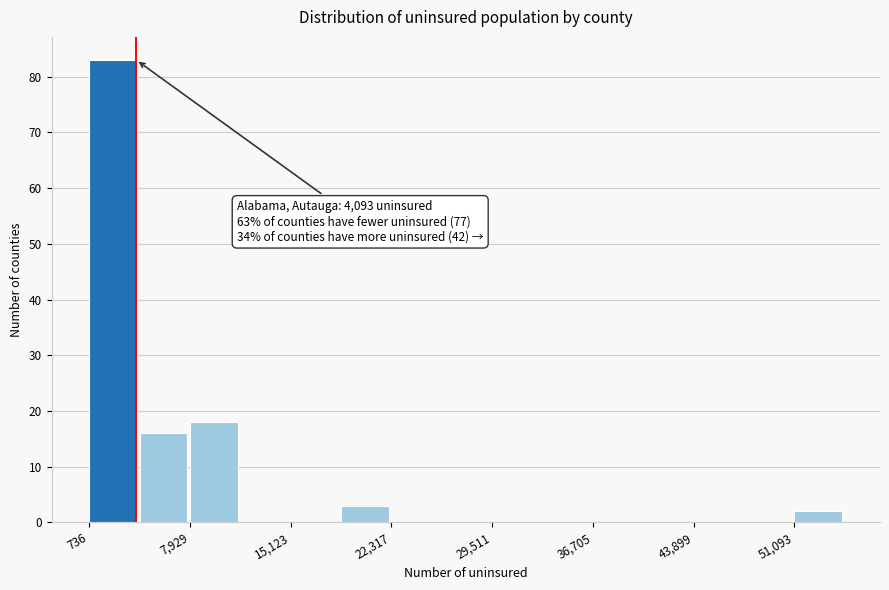

Around what value on the x-axis is the tallest bar? Give the approximate position of its centre, as read against the axis.

2000